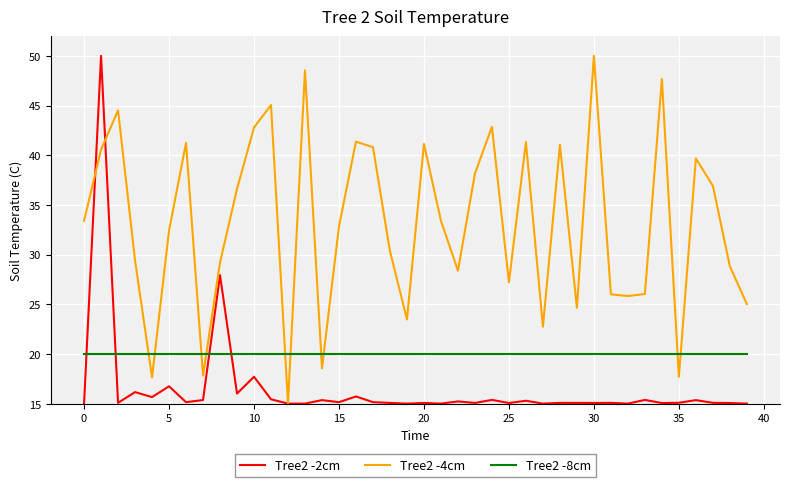

What is the maximum value for Tree2 -4cm?

50.0